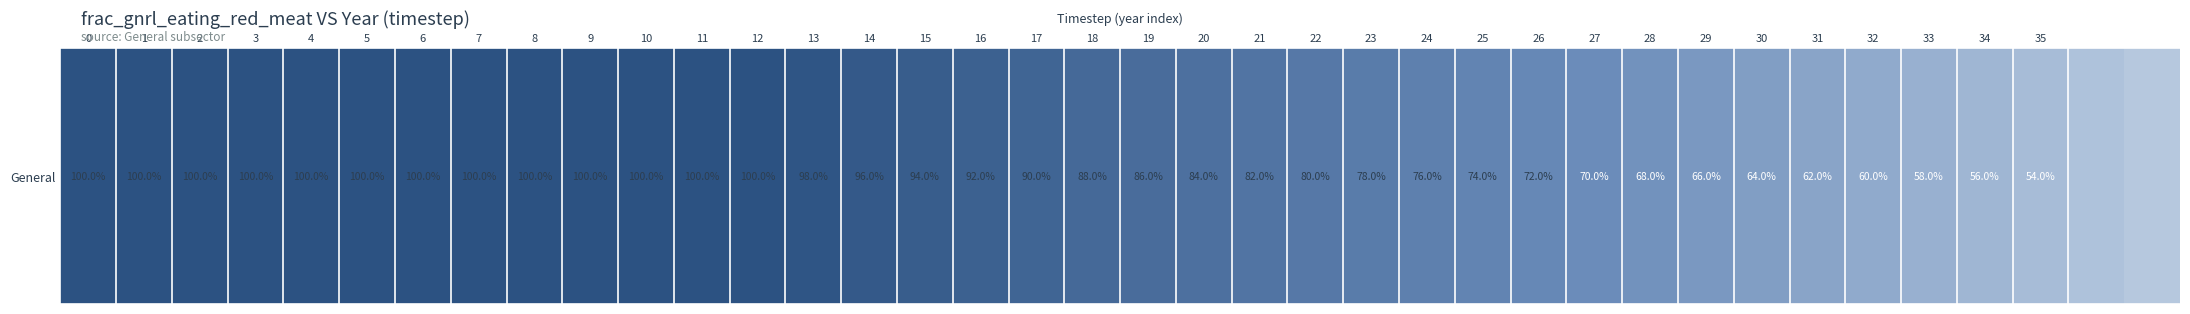

Between 21 and 27, which is larger?

21